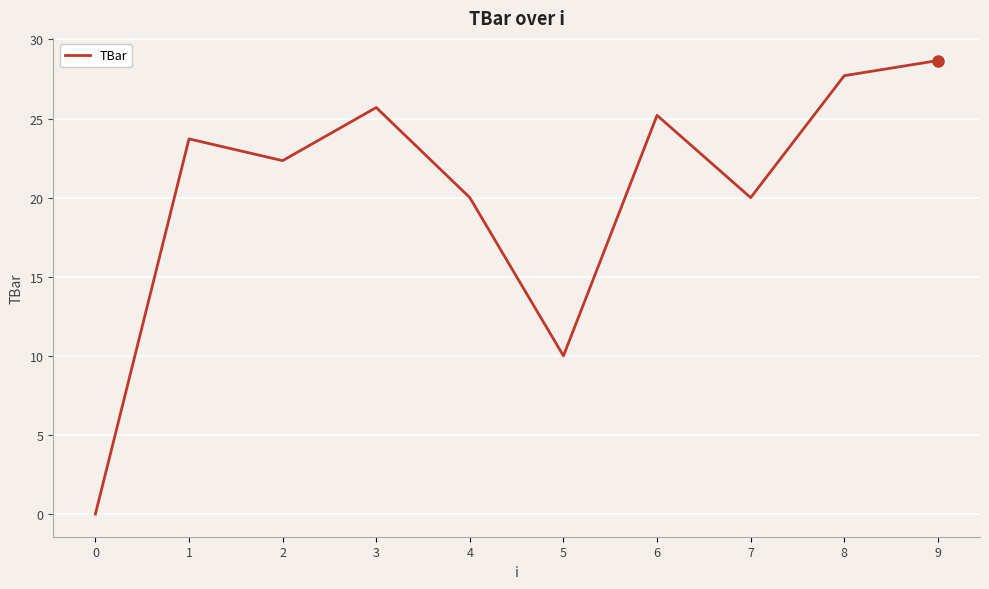

The chart shows a value of 22.3 at 2. True or false?

True